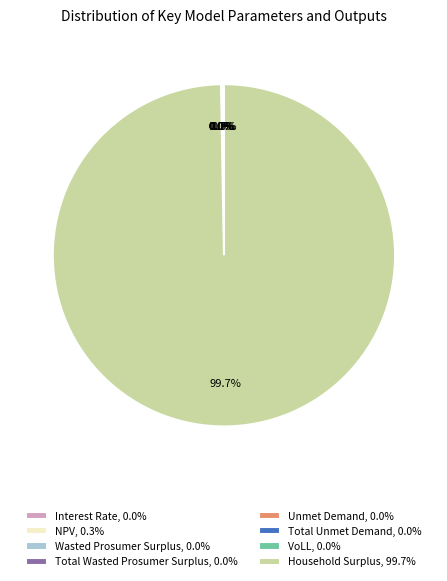

Is Household Surplus the majority of the pie?

Yes